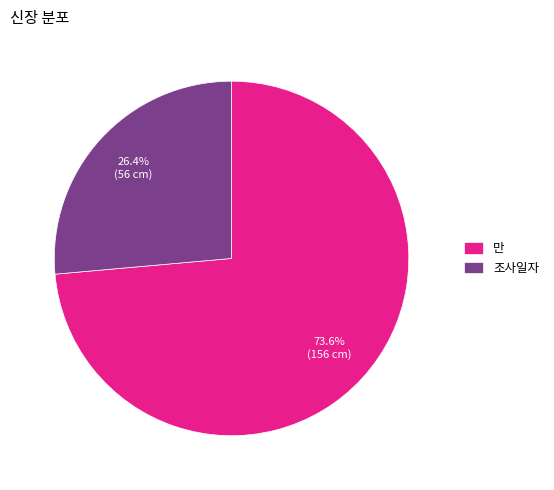

Is it true that 조사일자 is 26% of the pie?

True